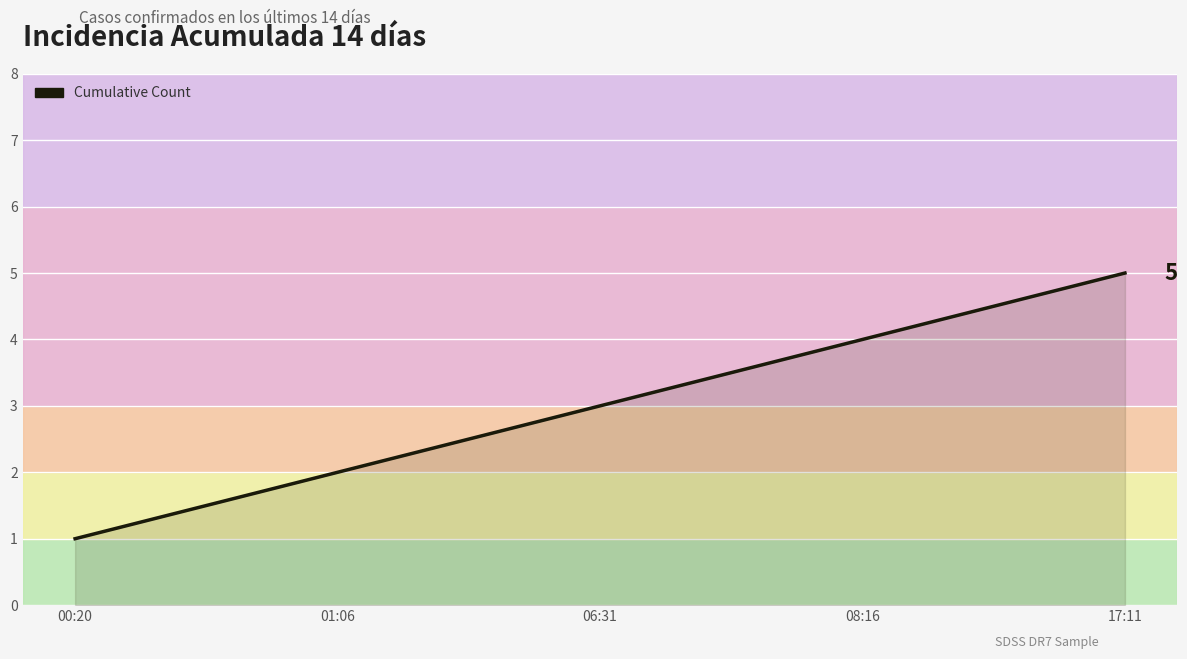

What position from the left is 06:31?

3